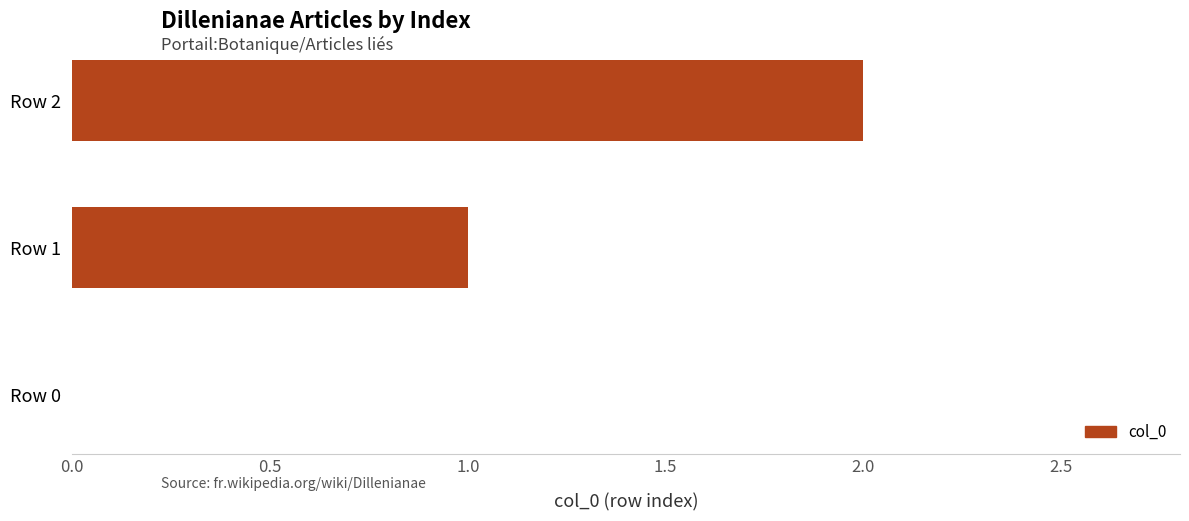

Which label corresponds to the largest value in the chart?

Row 2